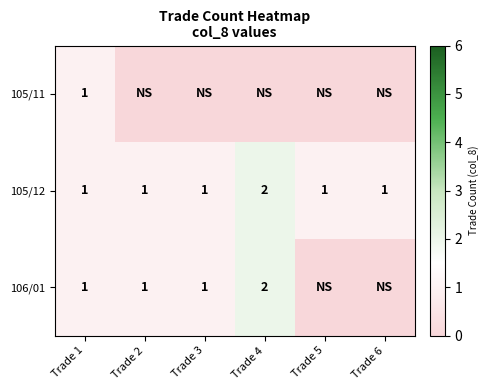

The 106/01 series shows 1 at Trade 2. True or false?

True